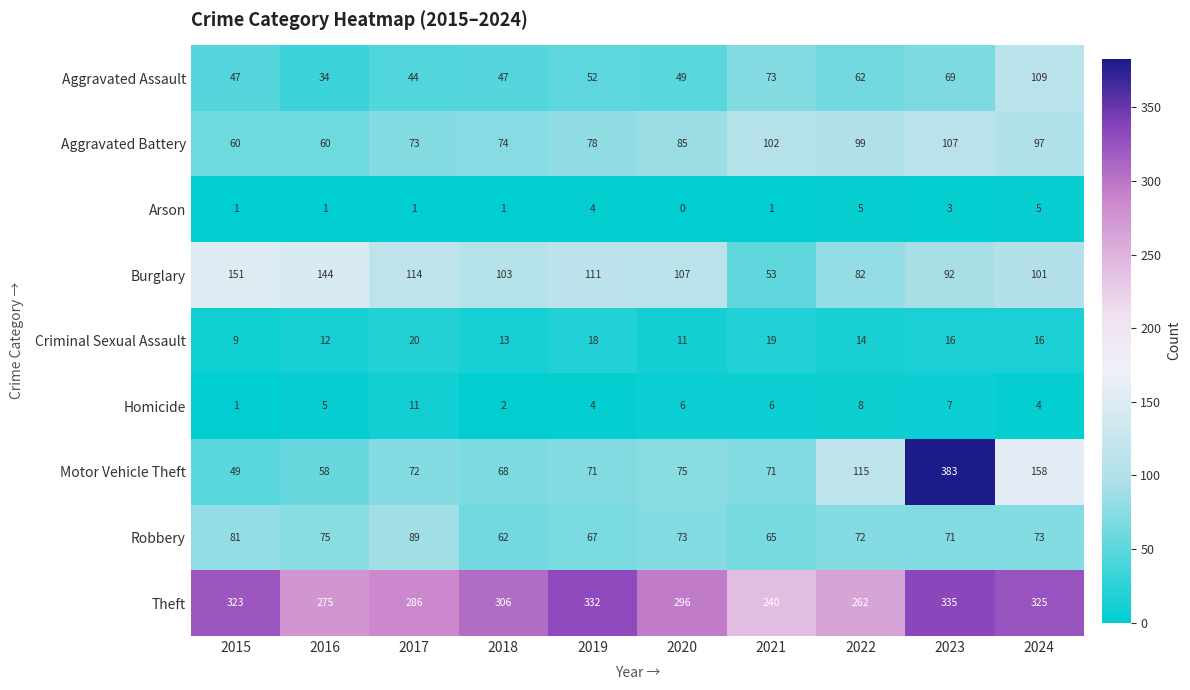

Count the number of data series in this chart.

9